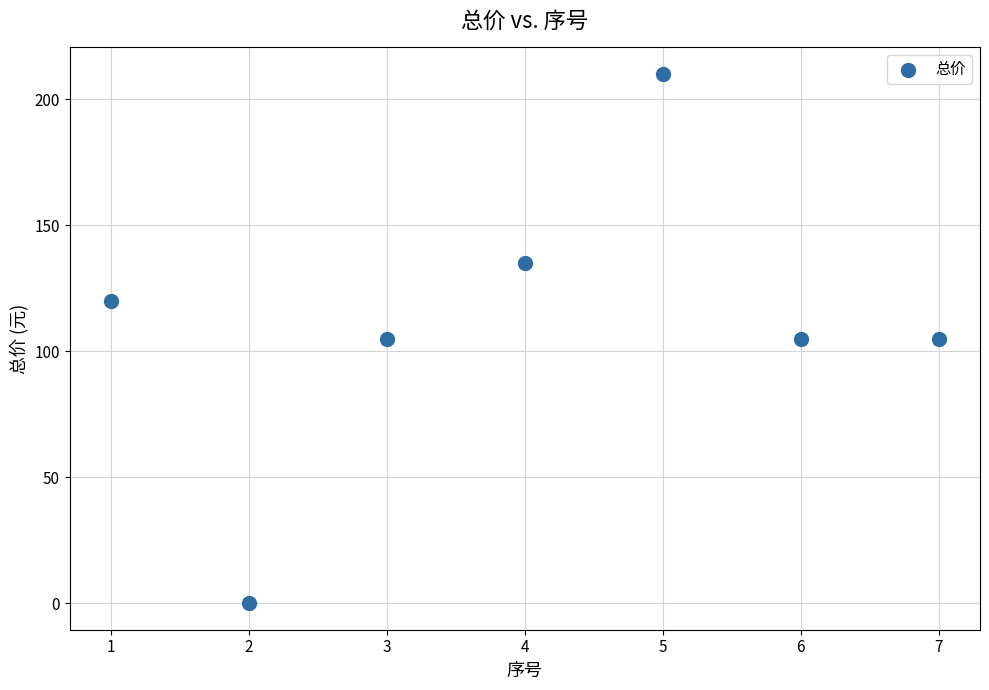

What is the average Y value?

111